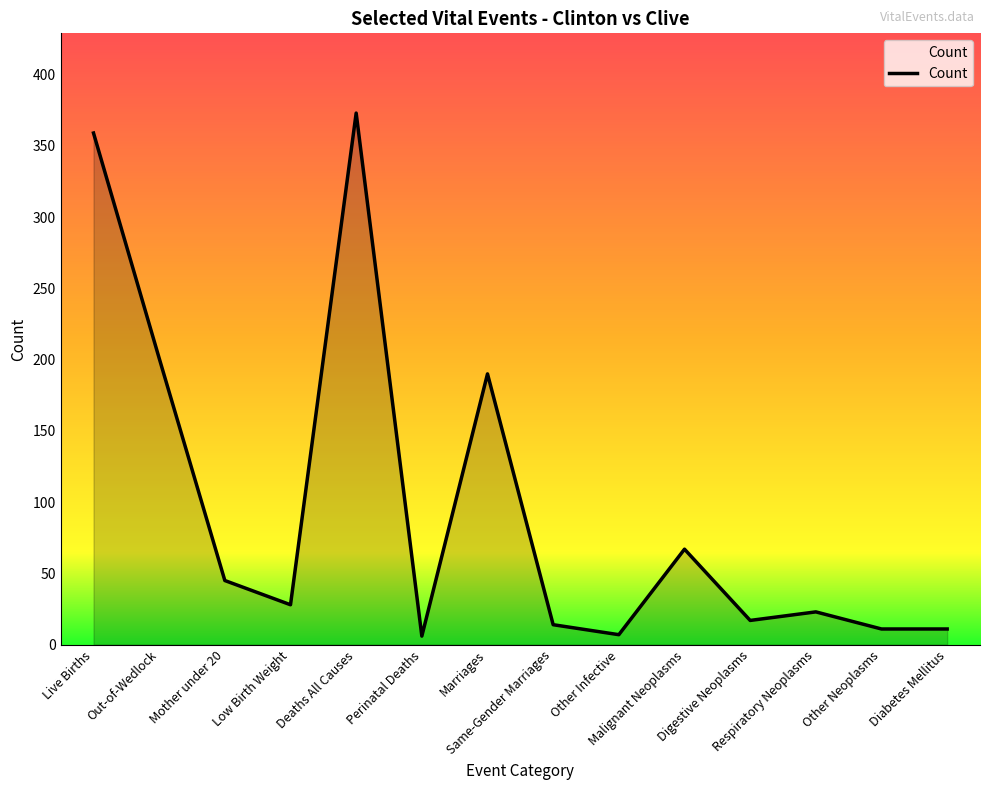

What is the sum of the values at Mother under 20 and Out-of-Wedlock?

246